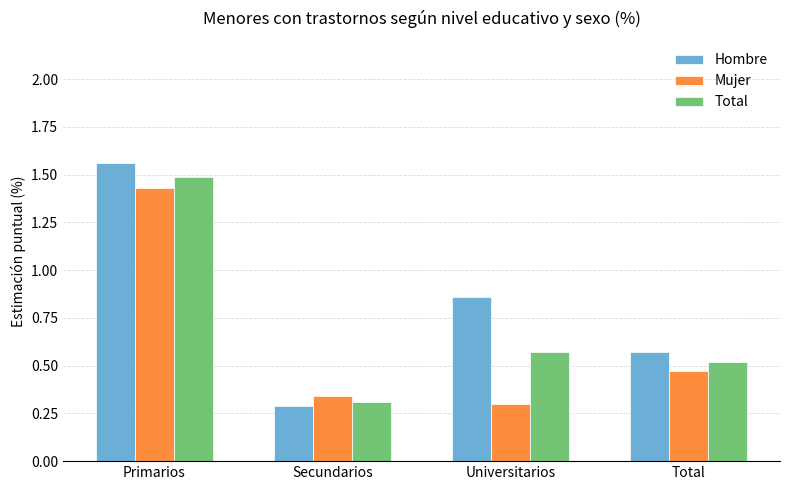

Rank the series by their average value, from highest to lowest.

Hombre, Total, Mujer